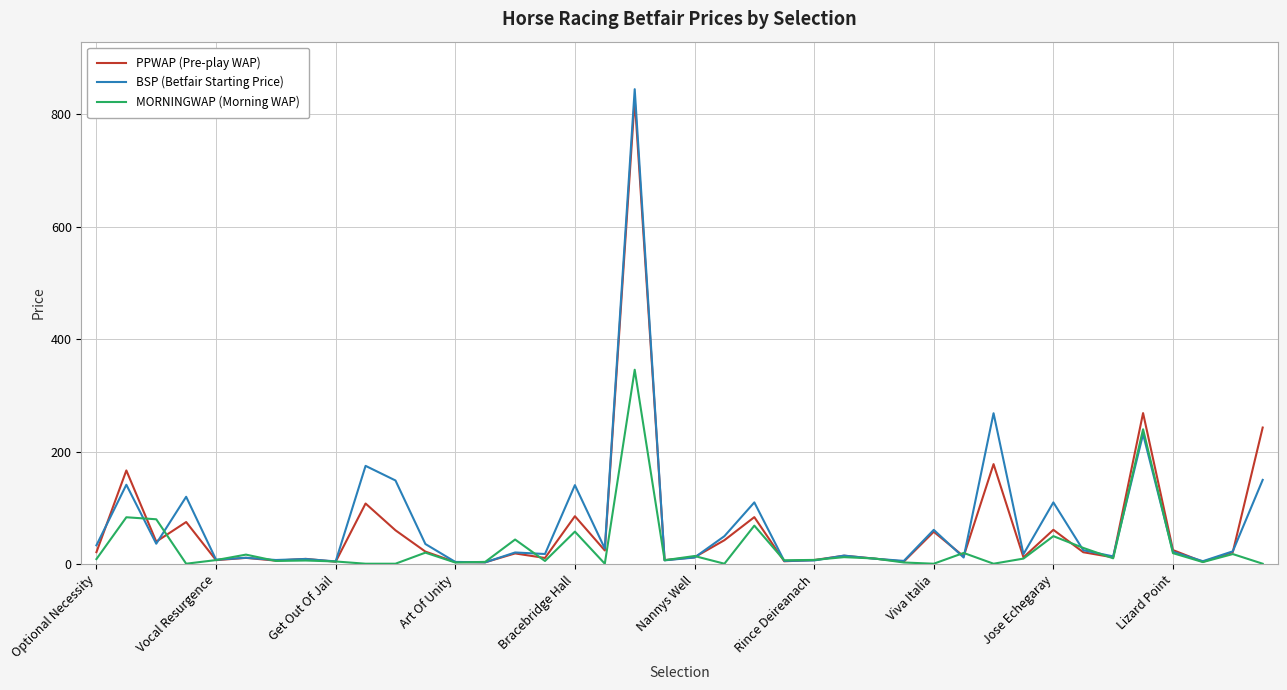

What is the highest value of the BSP (Betfair Starting Price) series?

844.5